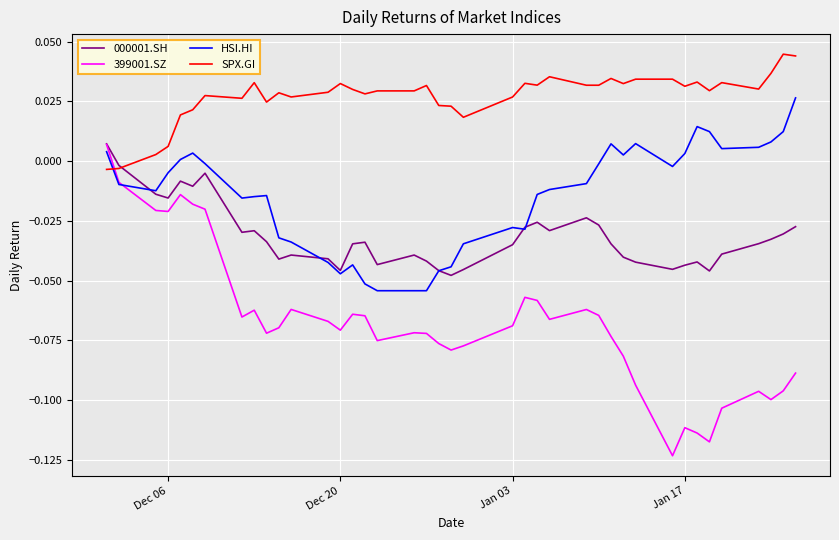

How many values in the 000001.SH series exceed 0?

1